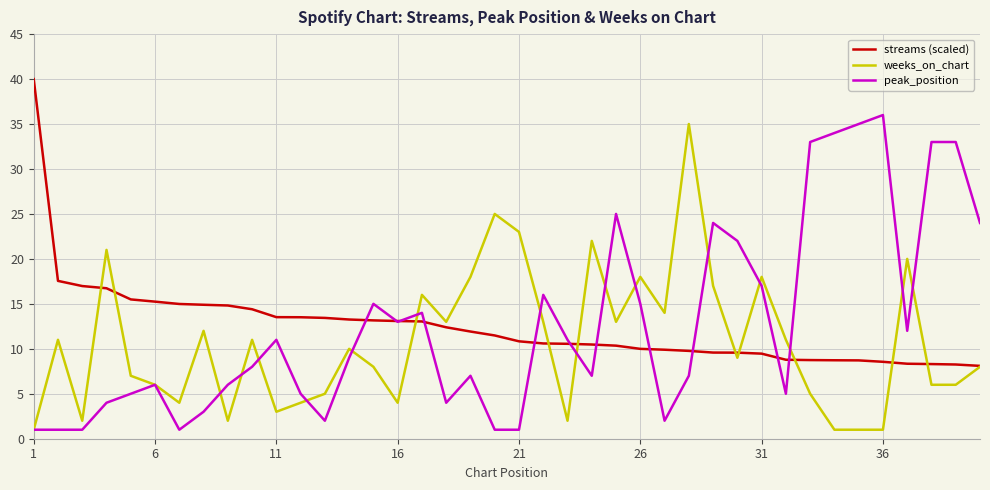

What is the highest value of the streams (scaled) series?

40.0